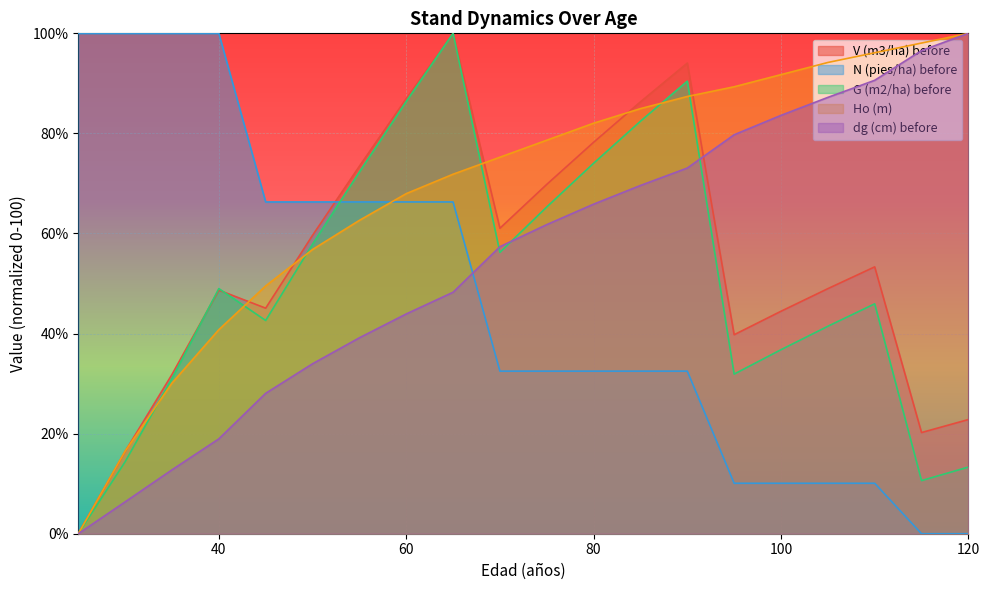

Where is the first local maximum for G (m2/ha) before?

40